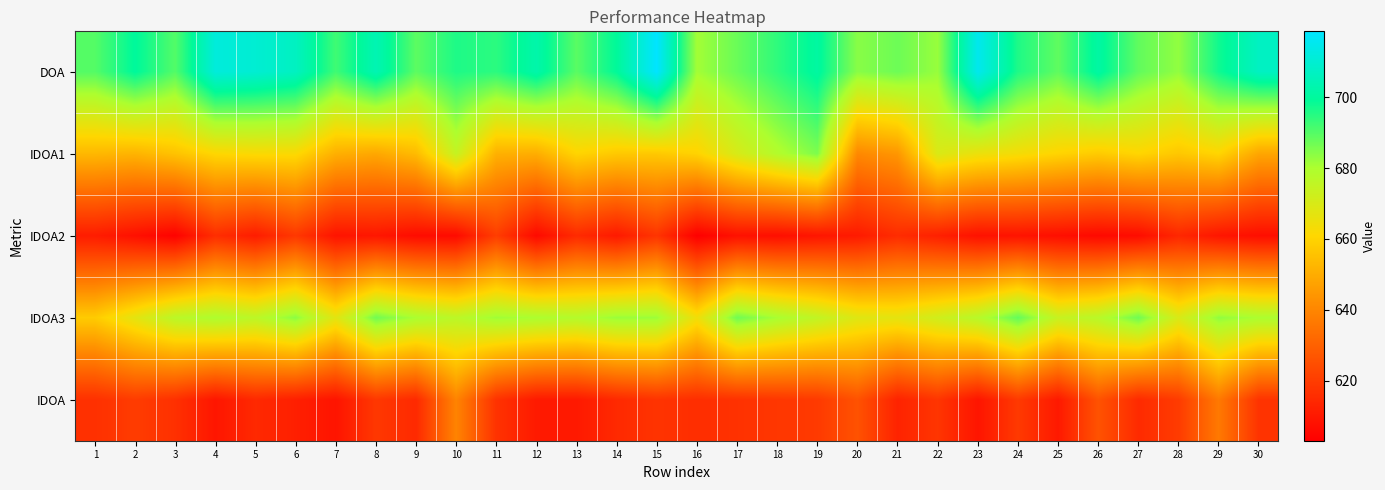

At which category does the chart reach its minimum across all series?

16